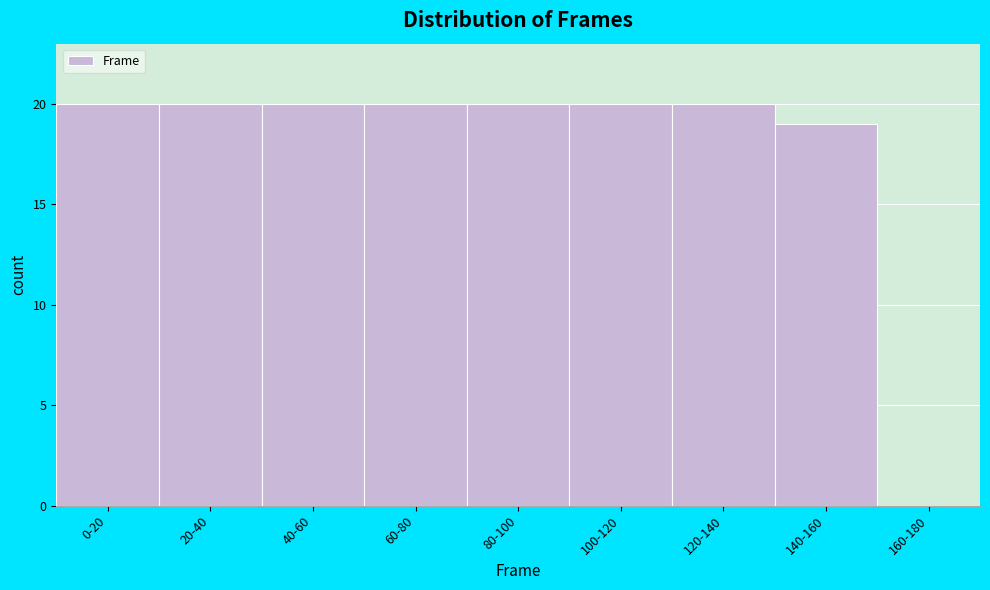

Reading left to right, list all the values displayed in this chart.

0-20=20	20-40=20	40-60=20	60-80=20	80-100=20	100-120=20	120-140=20	140-160=19	160-180=0